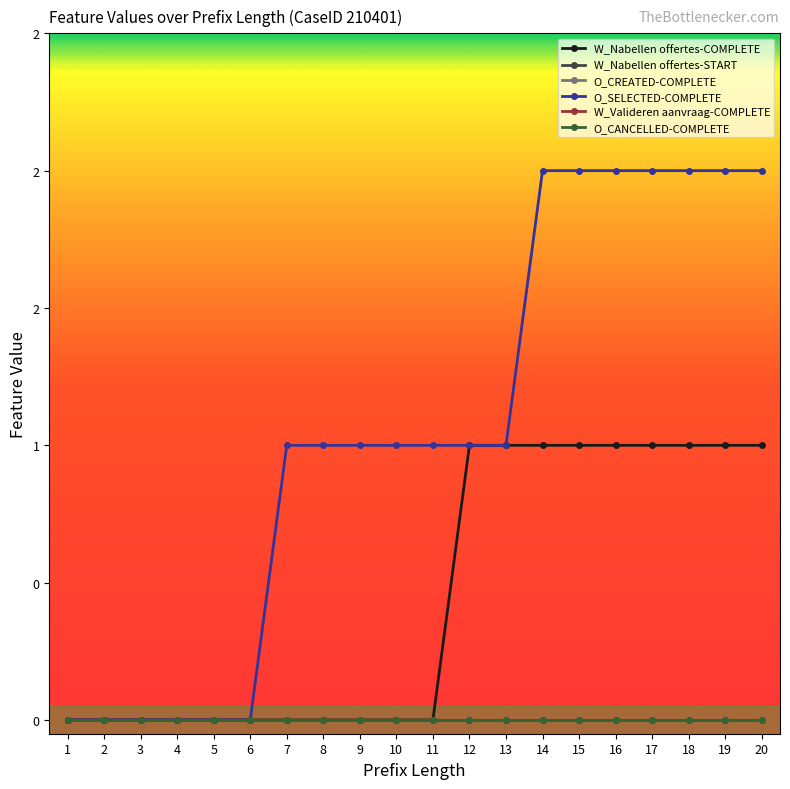

At which label does O_SELECTED-COMPLETE first exceed 1?

14